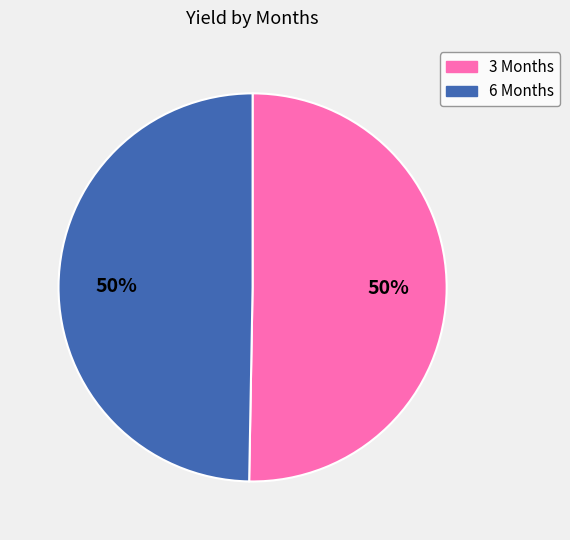

To the nearest percent, what is the average slice percentage?

50%